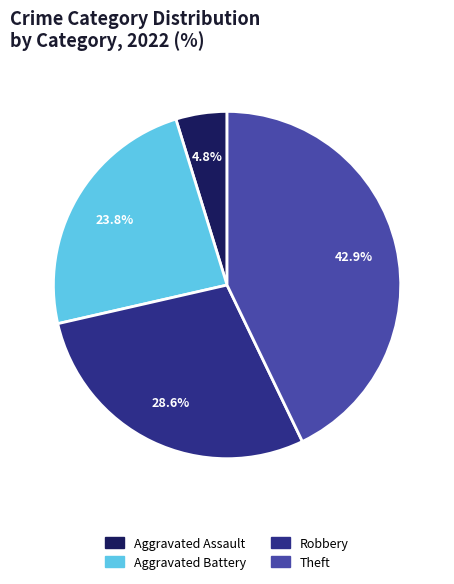

Is there a majority slice in this chart?

No